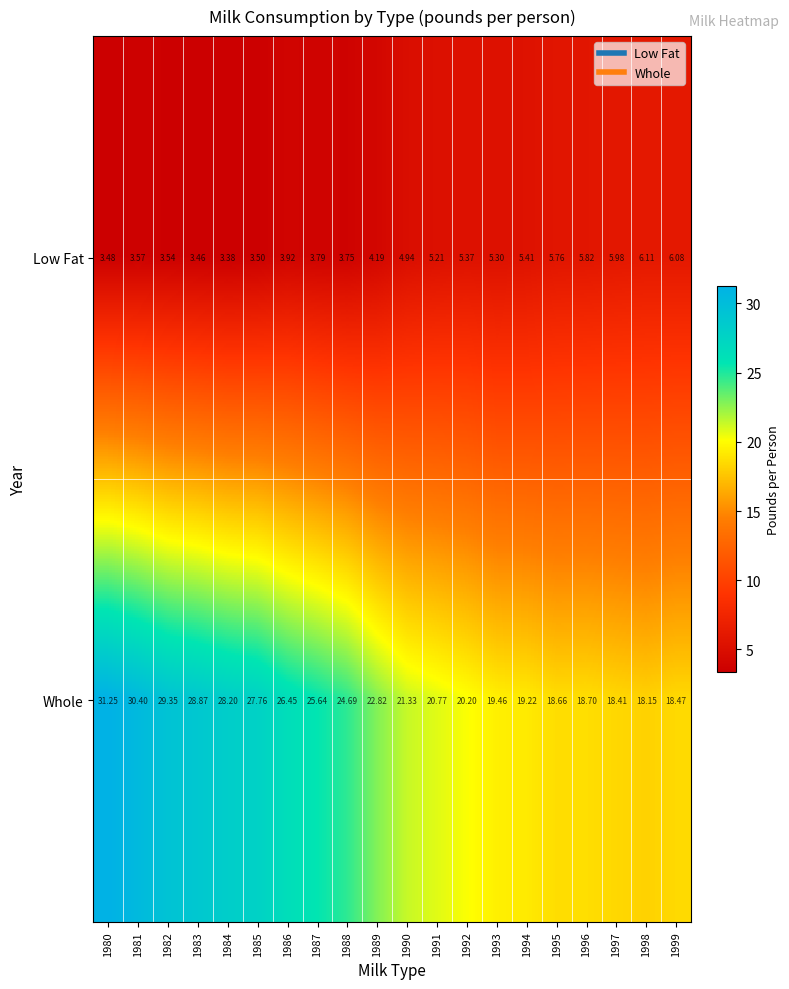

Which series has the widest spread of values?

Whole